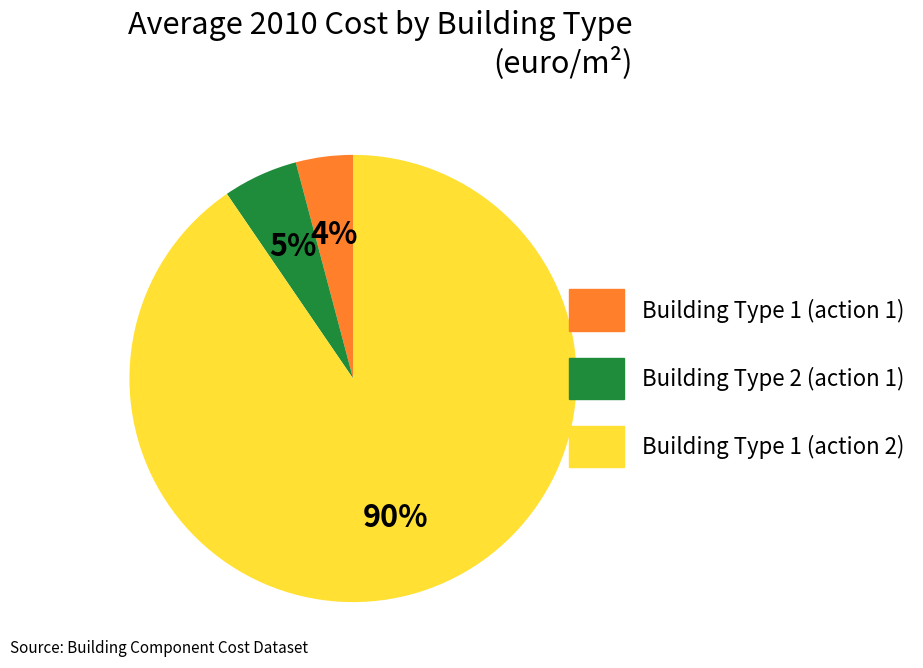

Is there any slice that represents more than half of the pie?

Yes